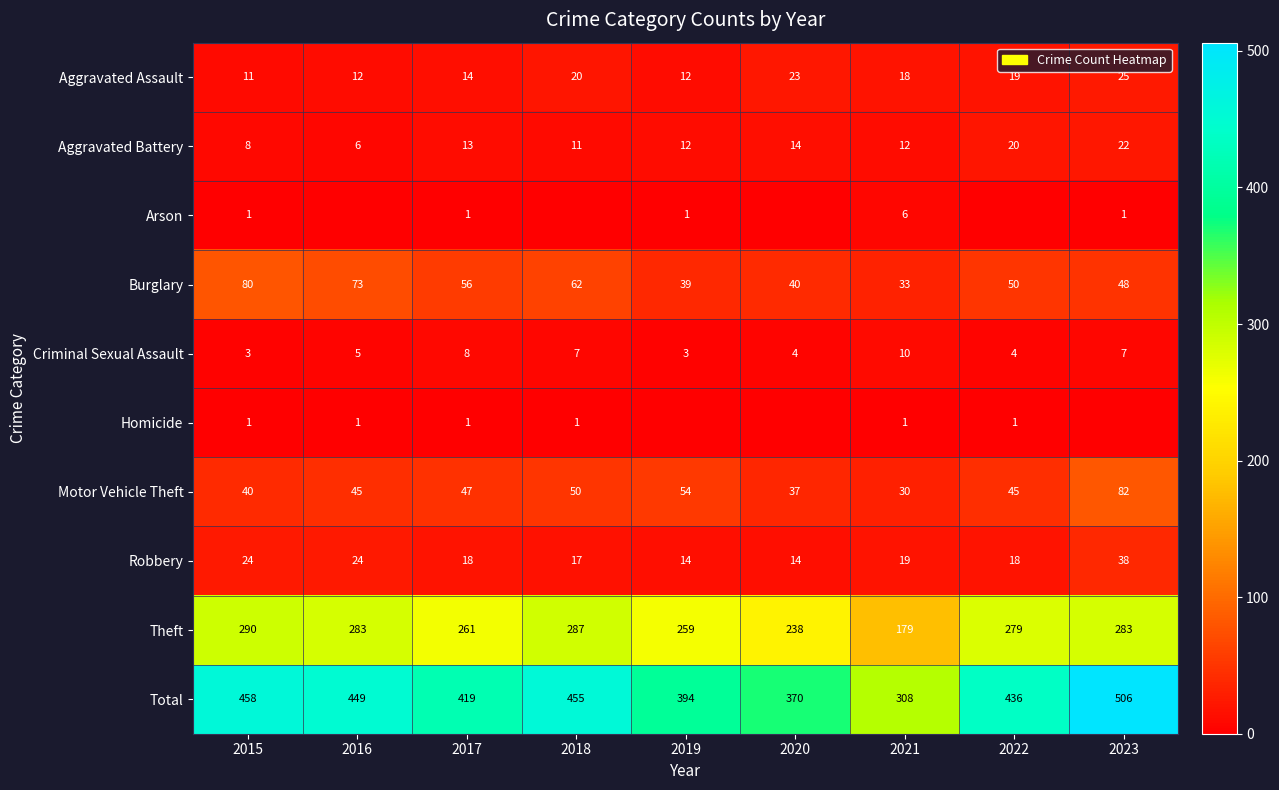

What is the minimum value for Criminal Sexual Assault?

3